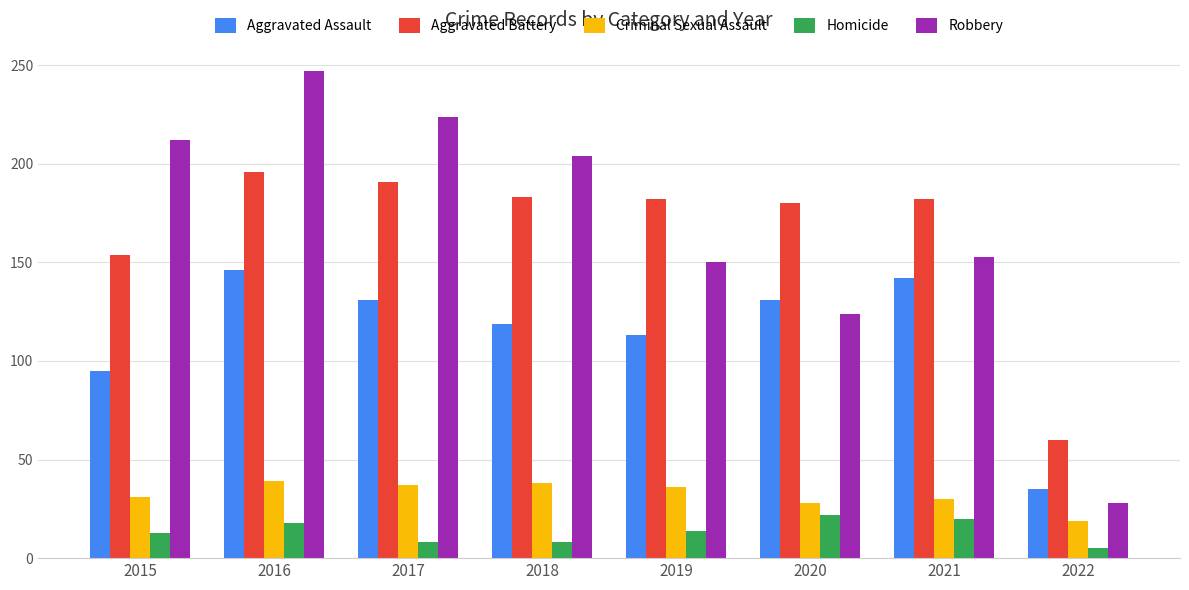

What is the difference between the second highest and second lowest values in the Criminal Sexual Assault series?

10